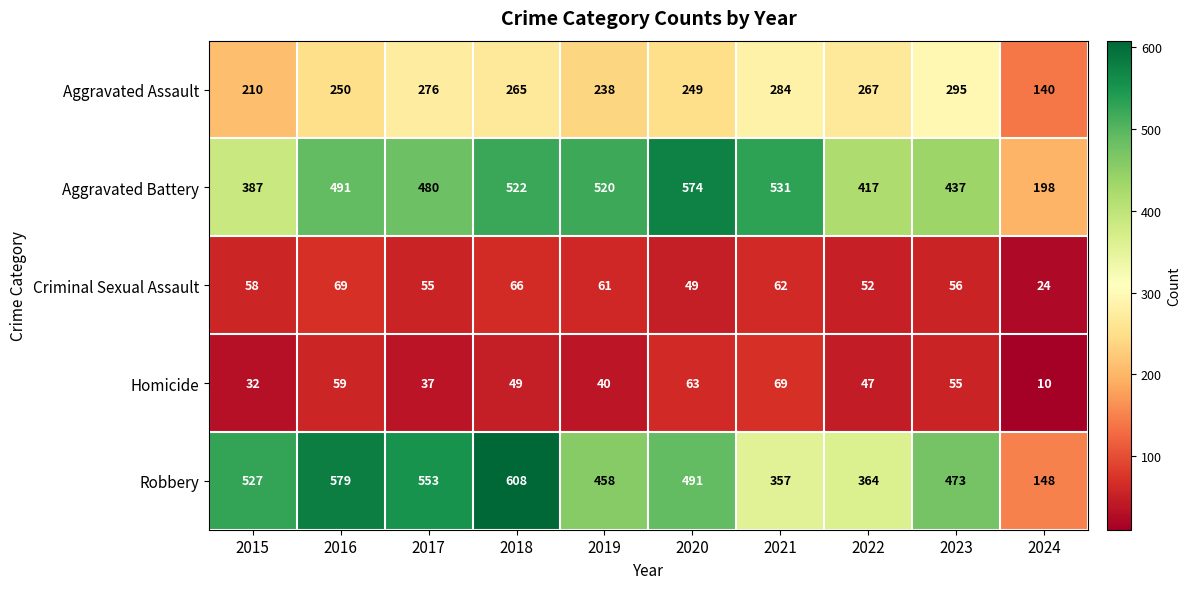

How many distinct data groups are displayed?

5